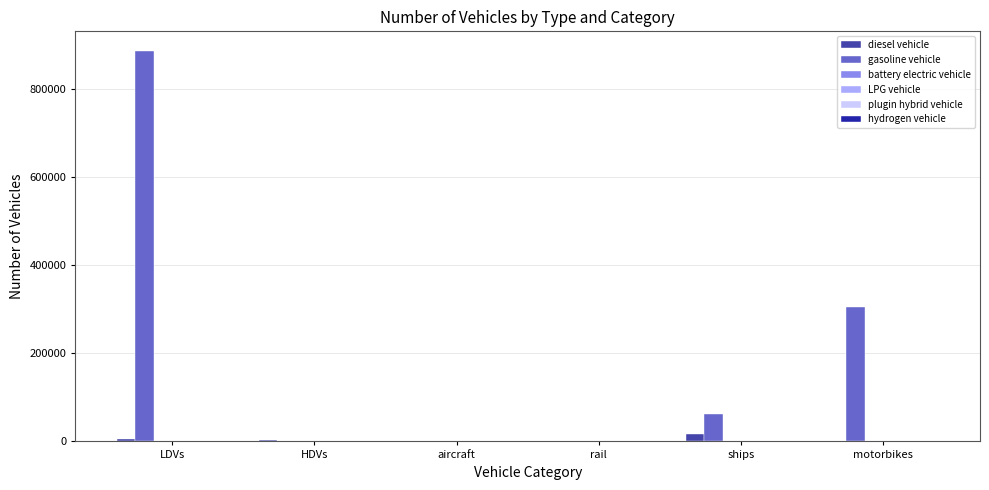

What is the spread (max minus min) of values at ships?

63371.9